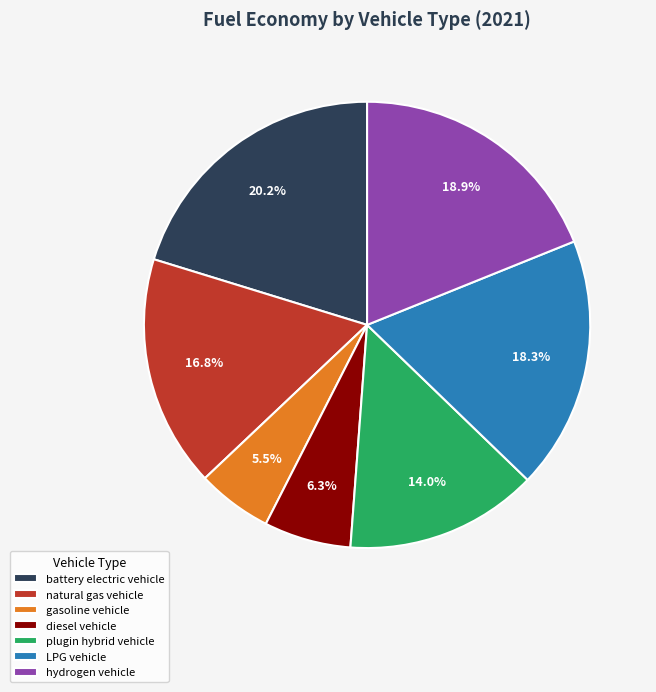

Does any single category account for the majority?

No